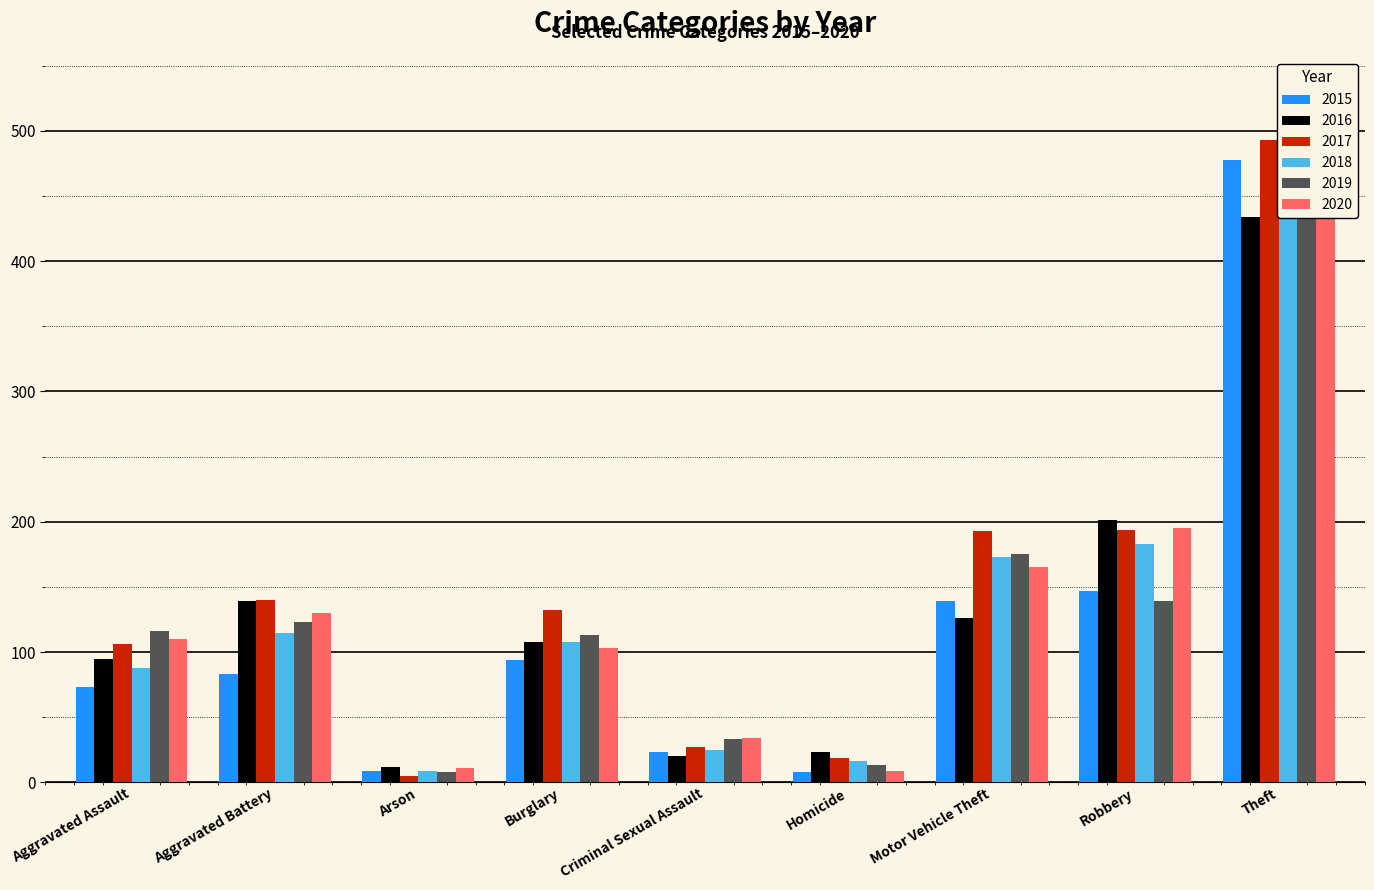

What position from the right is Aggravated Assault?

9